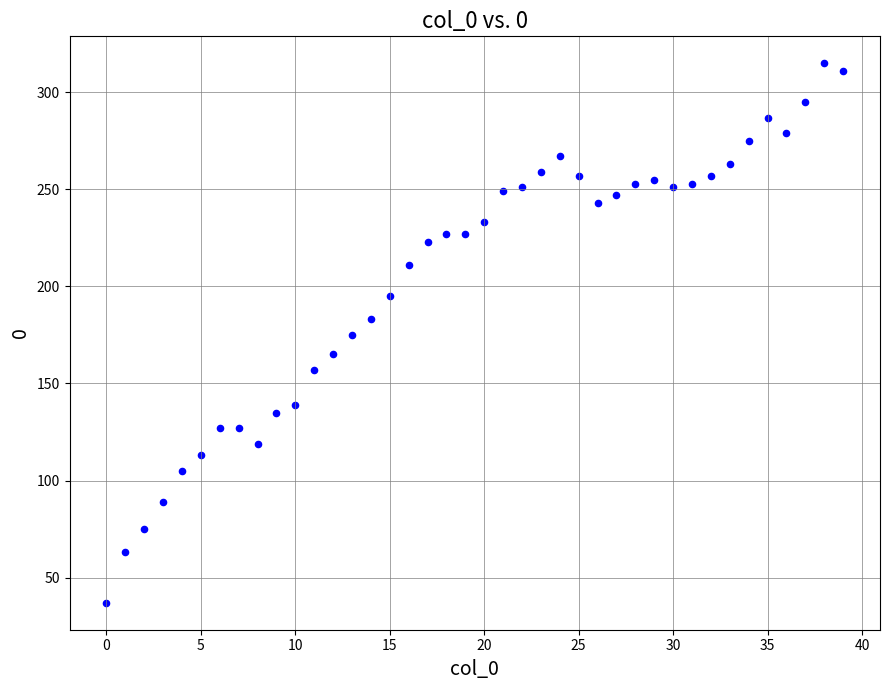

What is the range of Y values (max minus min)?

278